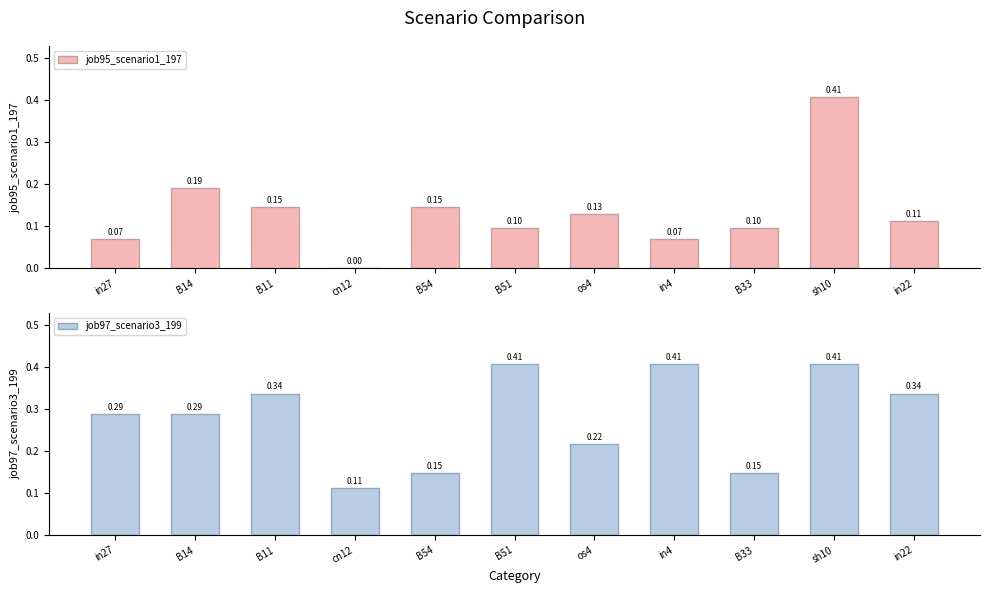

What is the average value of the job95_scenario1_197 series?

0.1